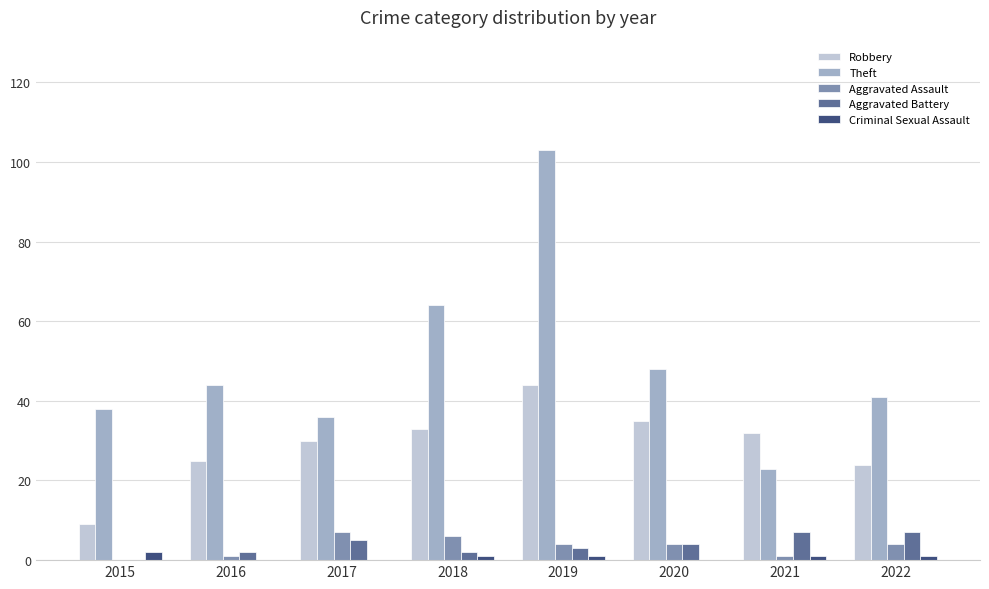

What is the greatest value displayed?

103